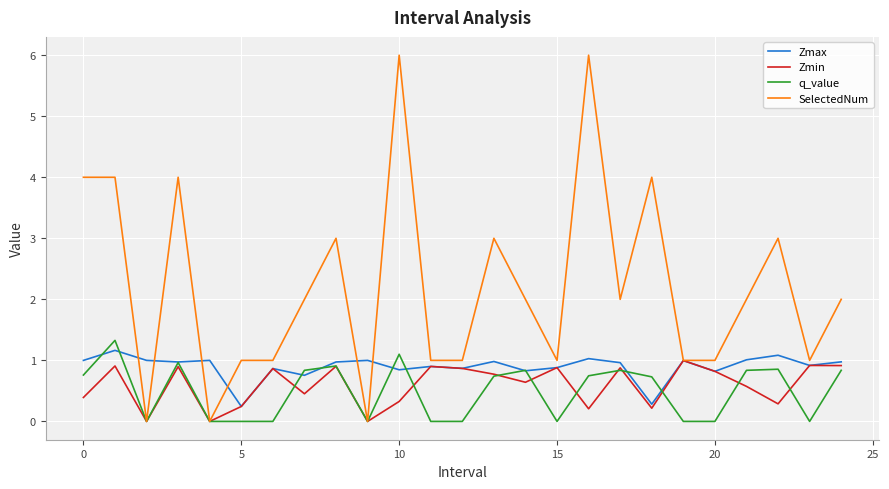

How many categories are shown in the chart?

25